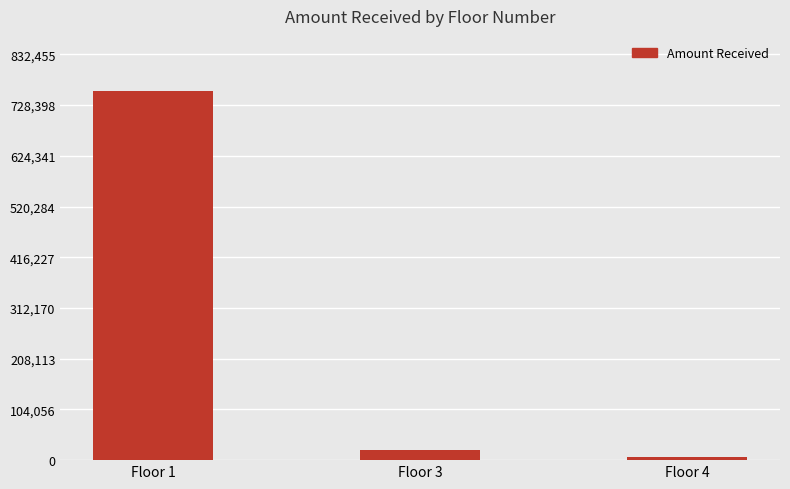

What is the smallest value displayed?

6869.0